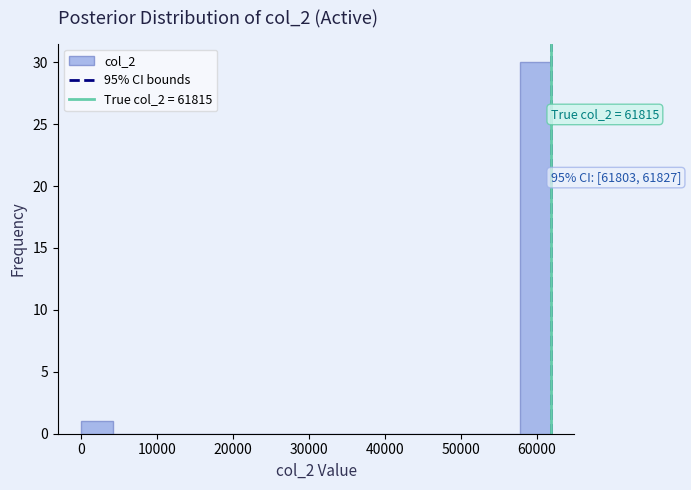

Over which range of the x-axis is the bar tallest?

58000 to 62000